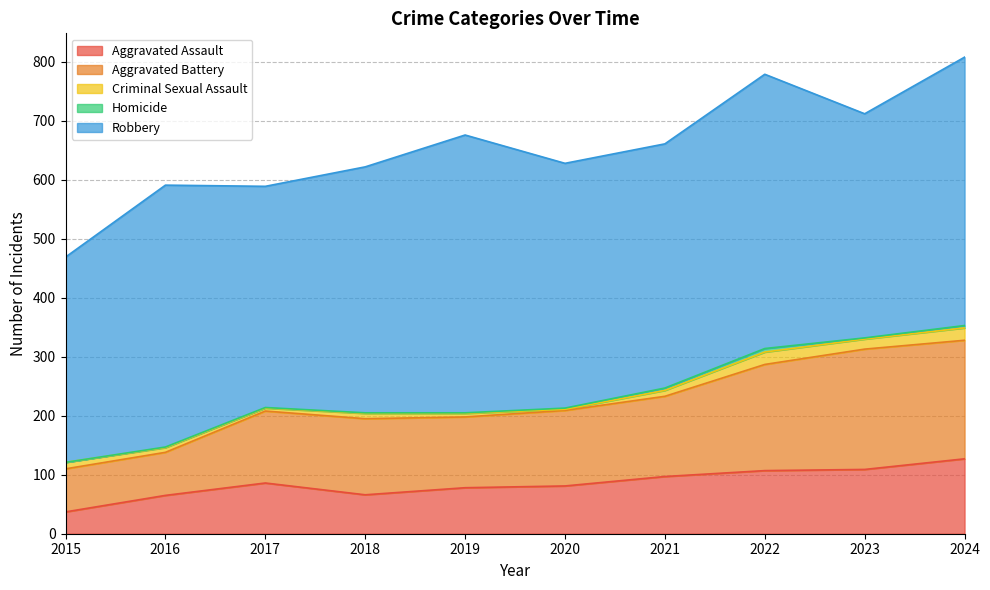

At which category does Criminal Sexual Assault reach its first local valley?

2017